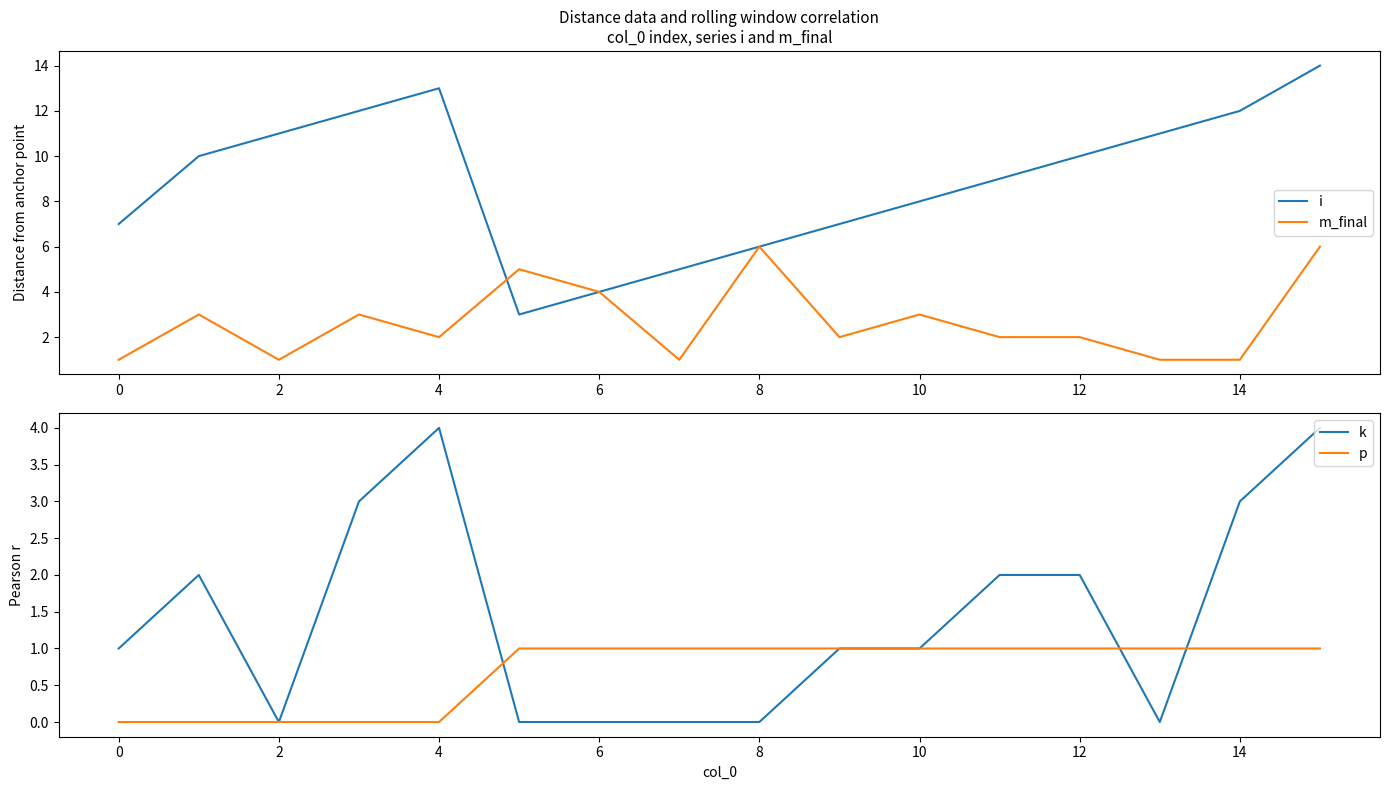

What is the average value of the i series?

9